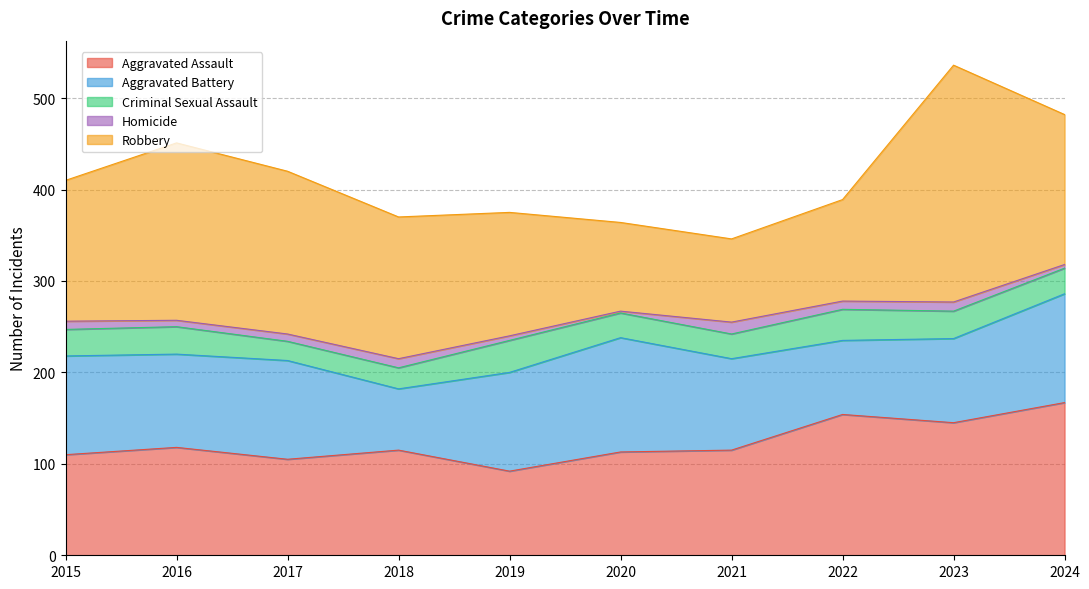

At which label is Aggravated Assault closest to 129?

2016